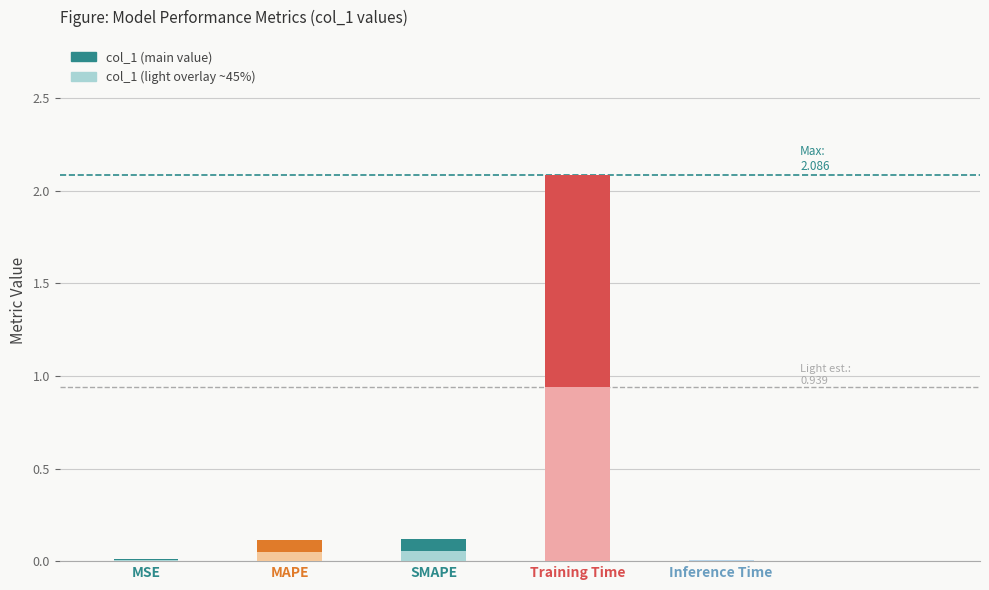

Reading right to left, what are all the values shown in this chart?

0.0	2.1	0.1	0.1	0.0